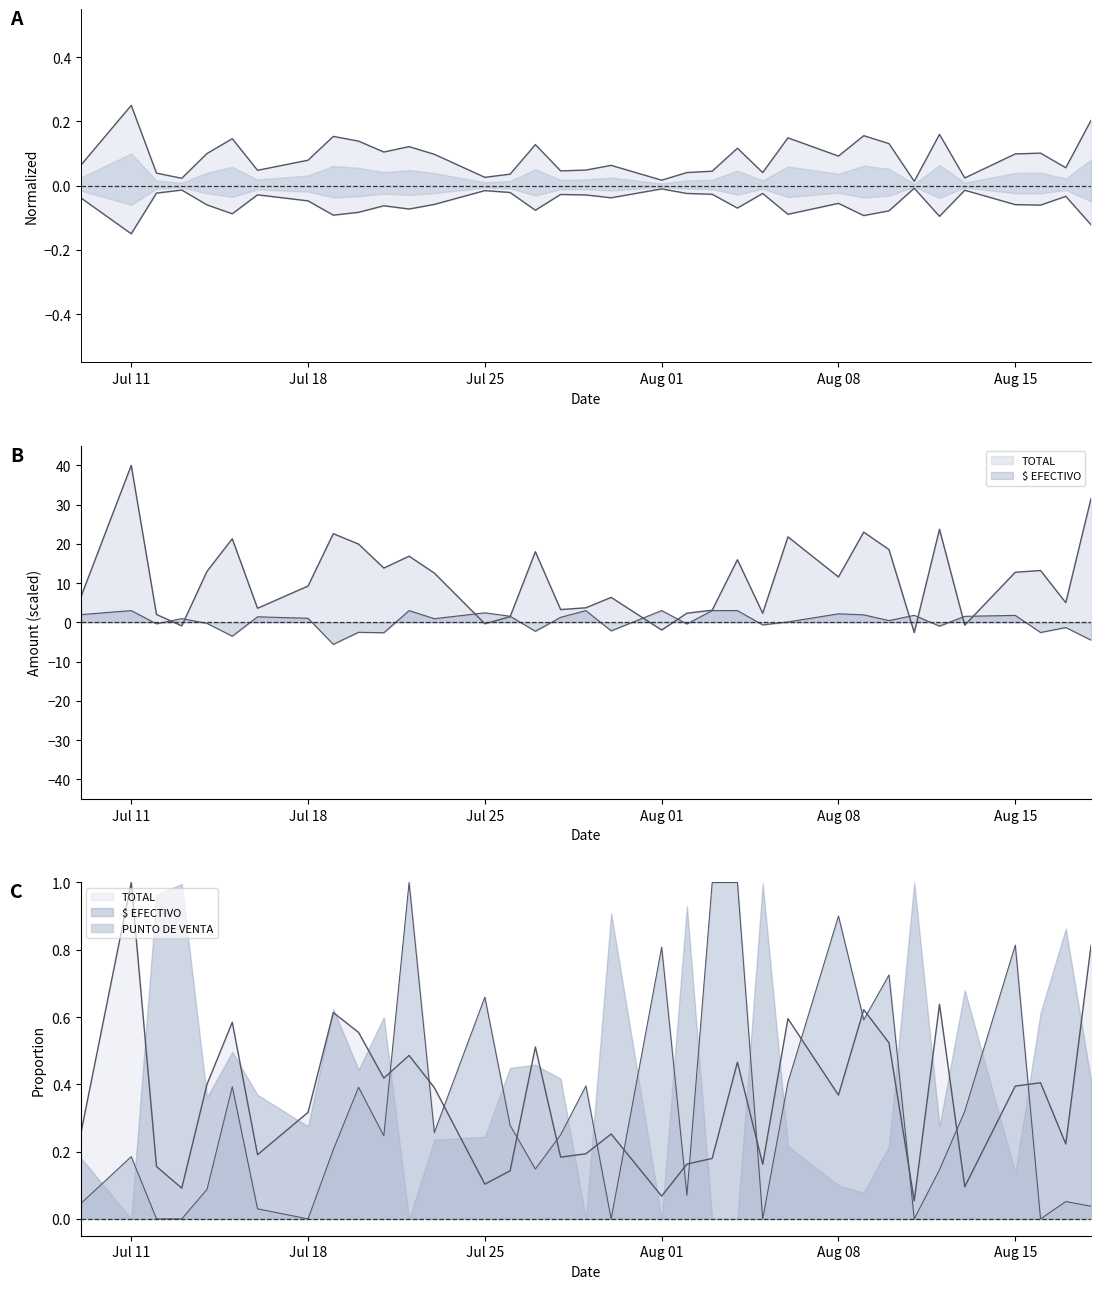

Which series has the widest spread of values?

TOTAL upper